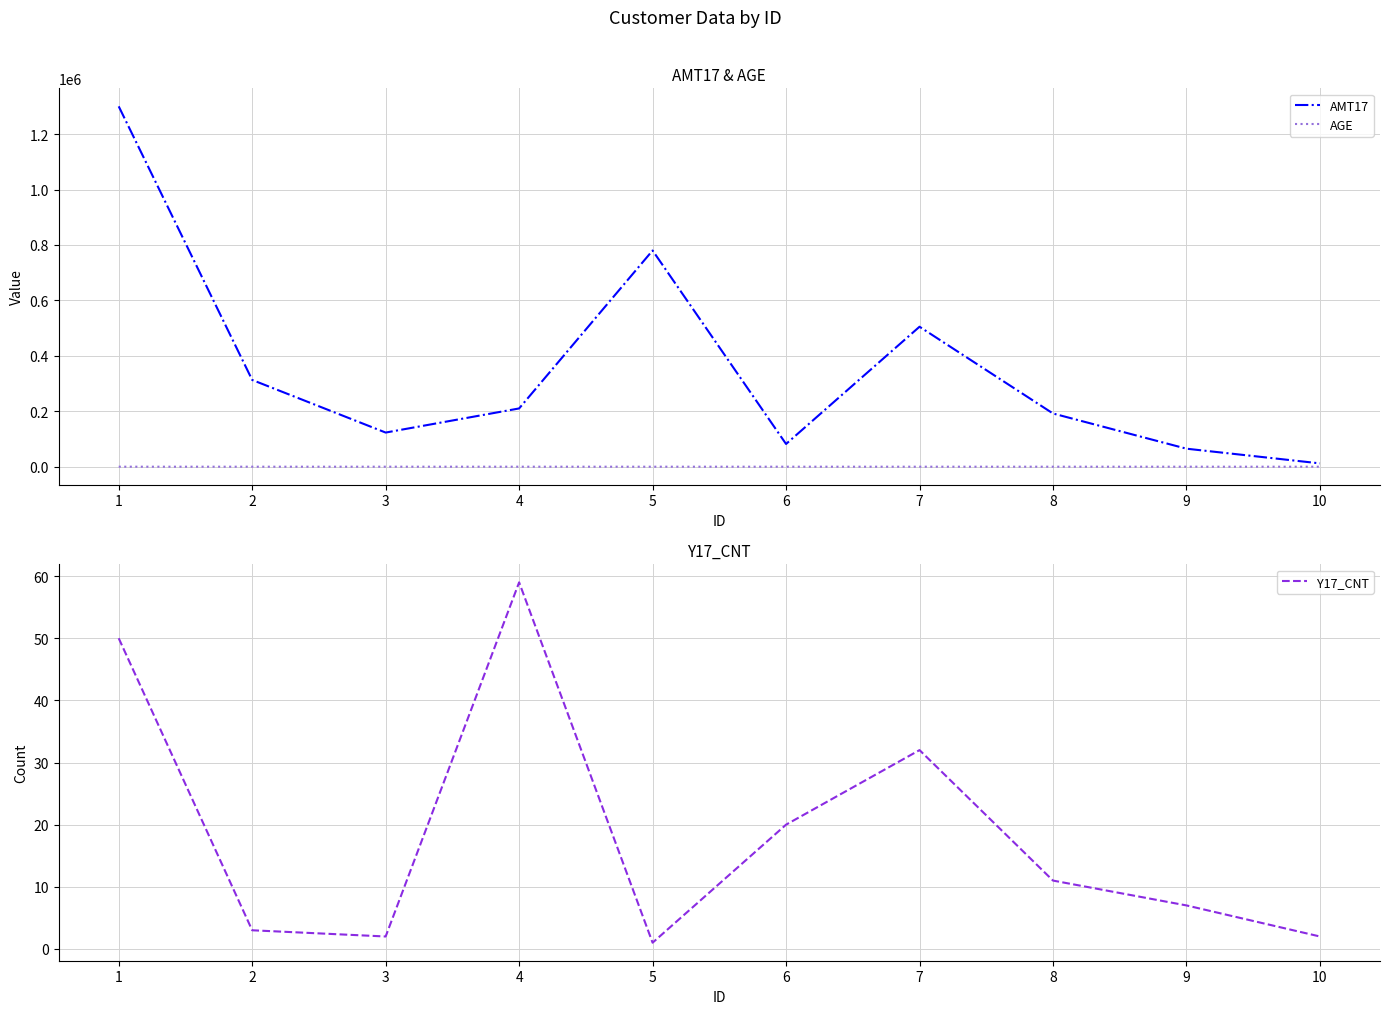

What is the maximum value for AMT17?

1300000